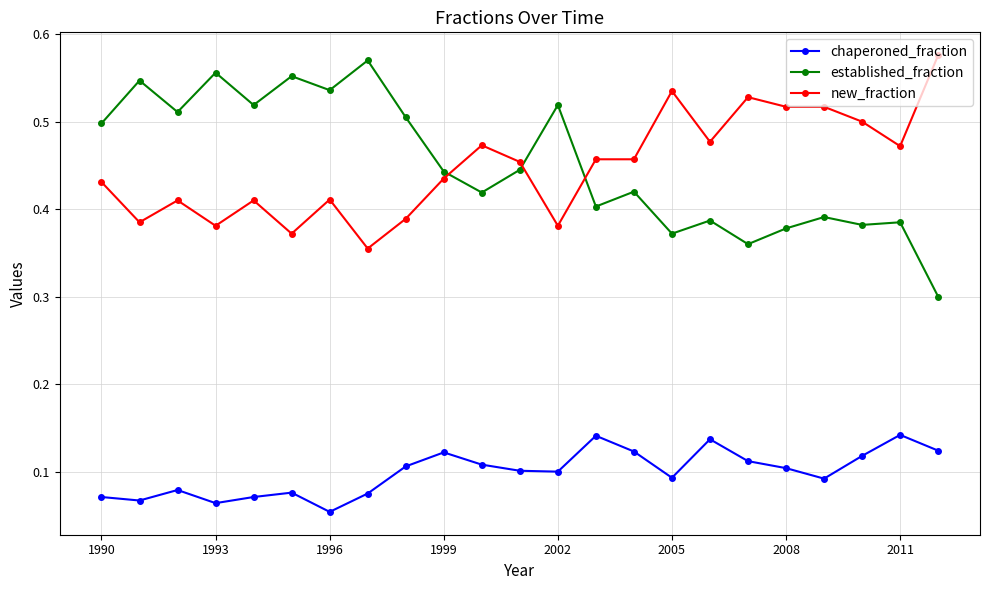

What is the sum of all chaperoned_fraction values?

2.3